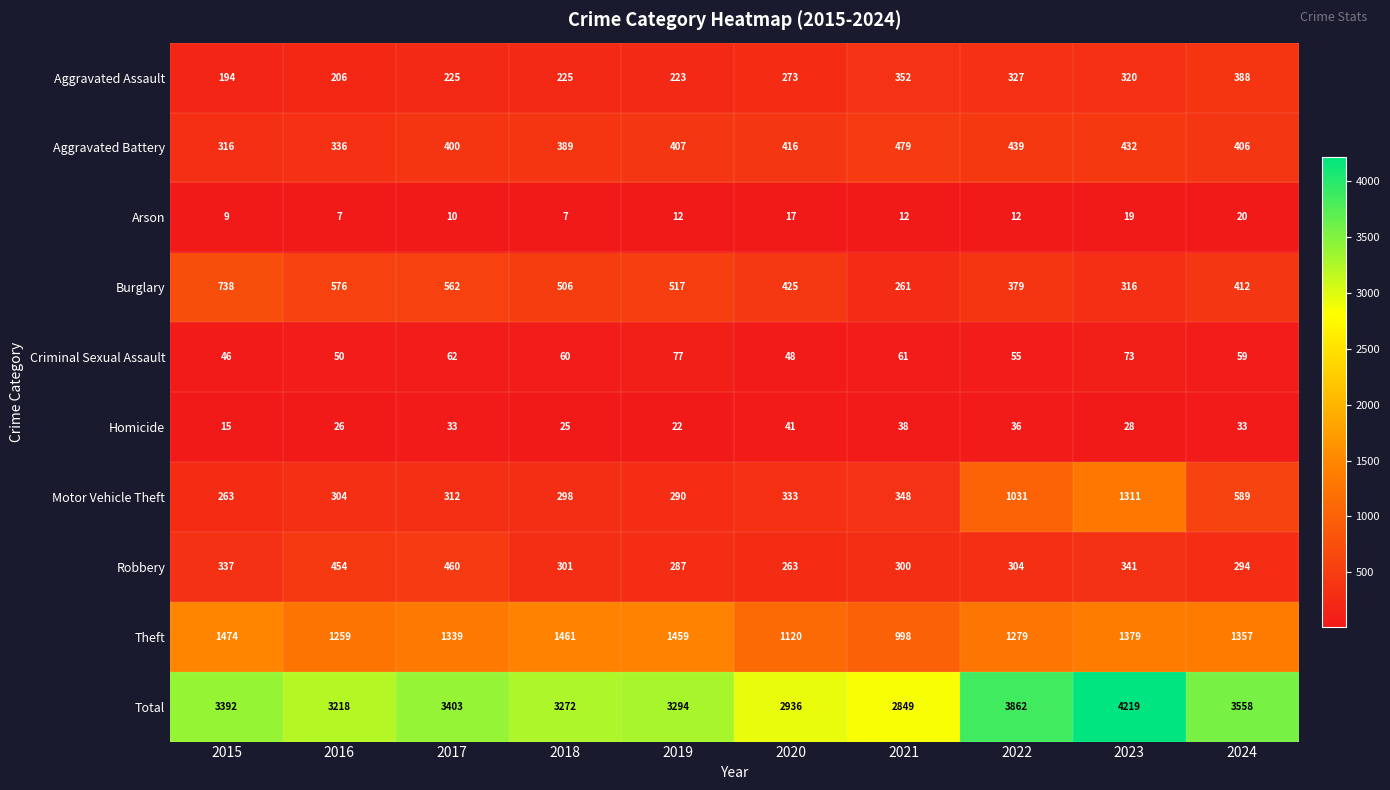

The Motor Vehicle Theft series shows 304 at 2016. True or false?

True